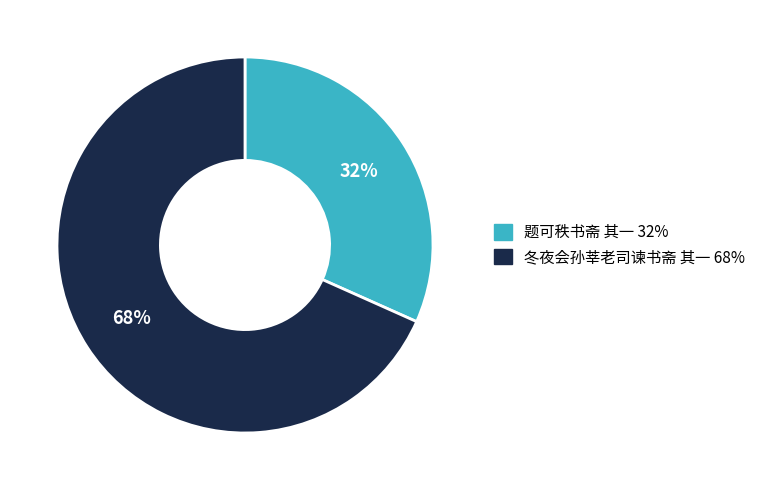

True or false: 题可秩书斋 其一 accounts for 32% of the total.

True